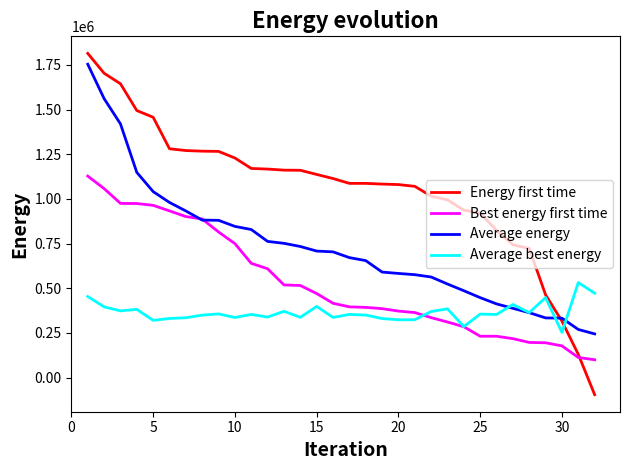

Which series has the largest total across all categories?

Energy first time